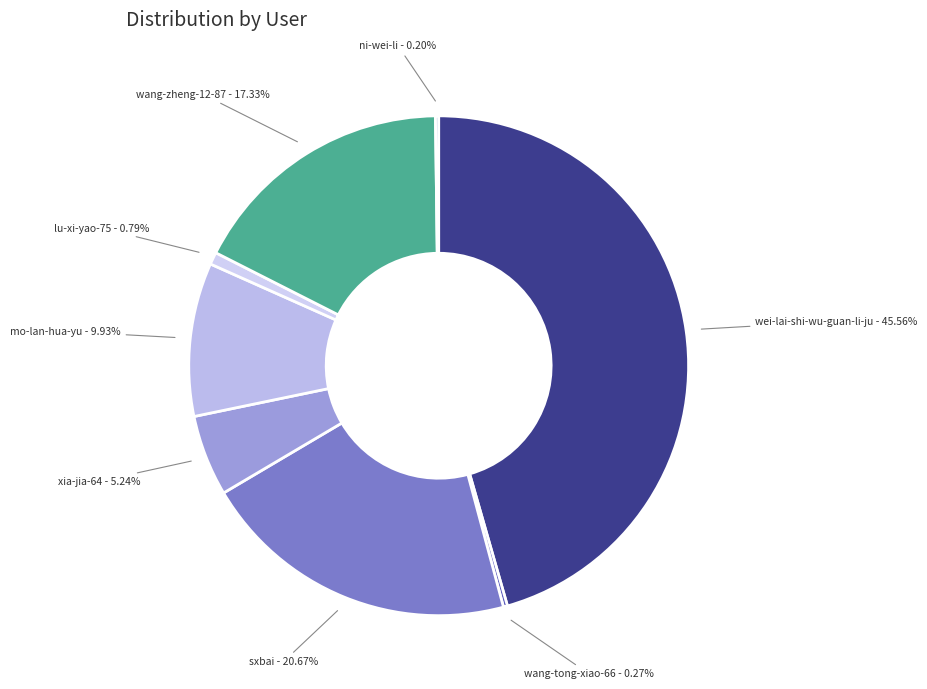

To the nearest percent, what is the difference between the xia-jia-64 and wang-zheng-12-87 slice percentages?

12%